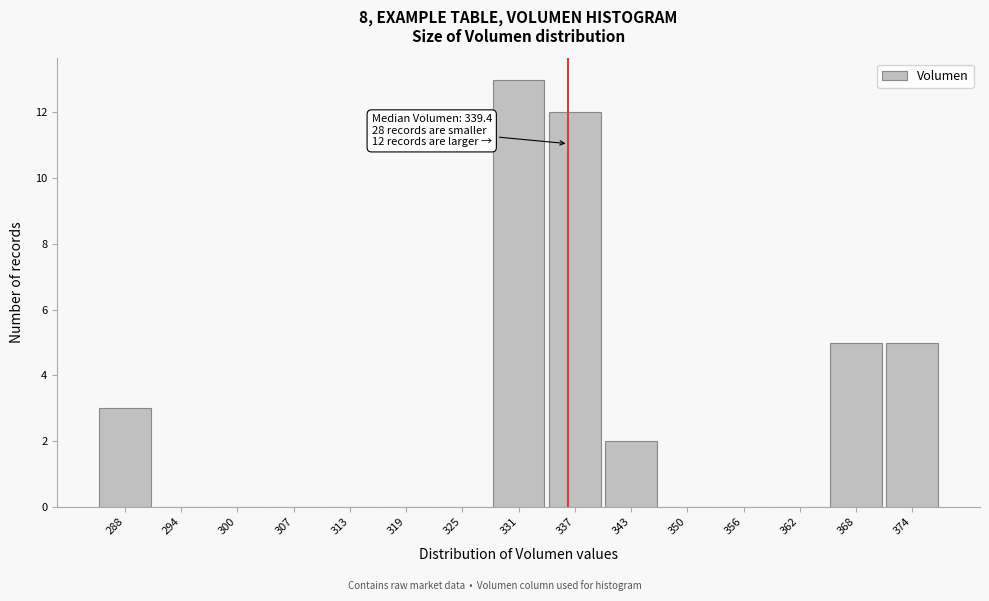

Reading right to left, transcribe all the data shown in this chart.

374=5	368=5	362=0	356=0	350=0	343=2	337=12	331=13	325=0	319=0	313=0	307=0	300=0	294=0	288=3